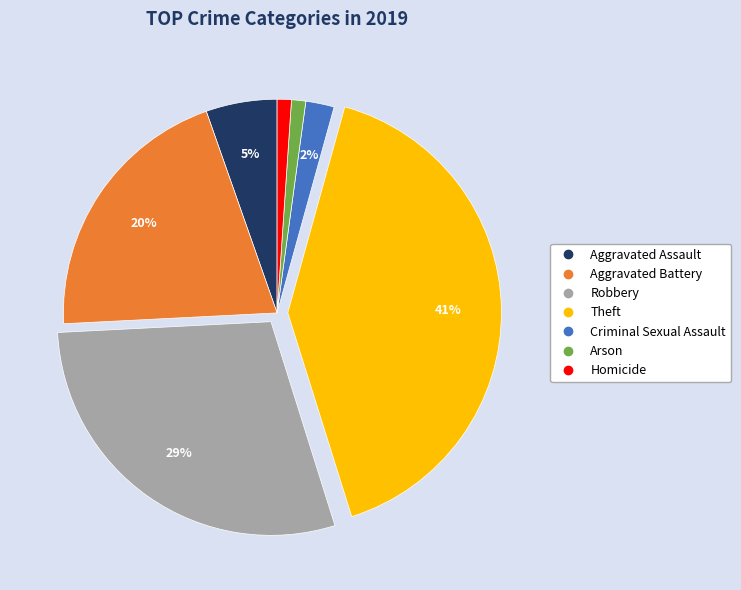

To the nearest percent, what portion does Aggravated Battery represent?

20%